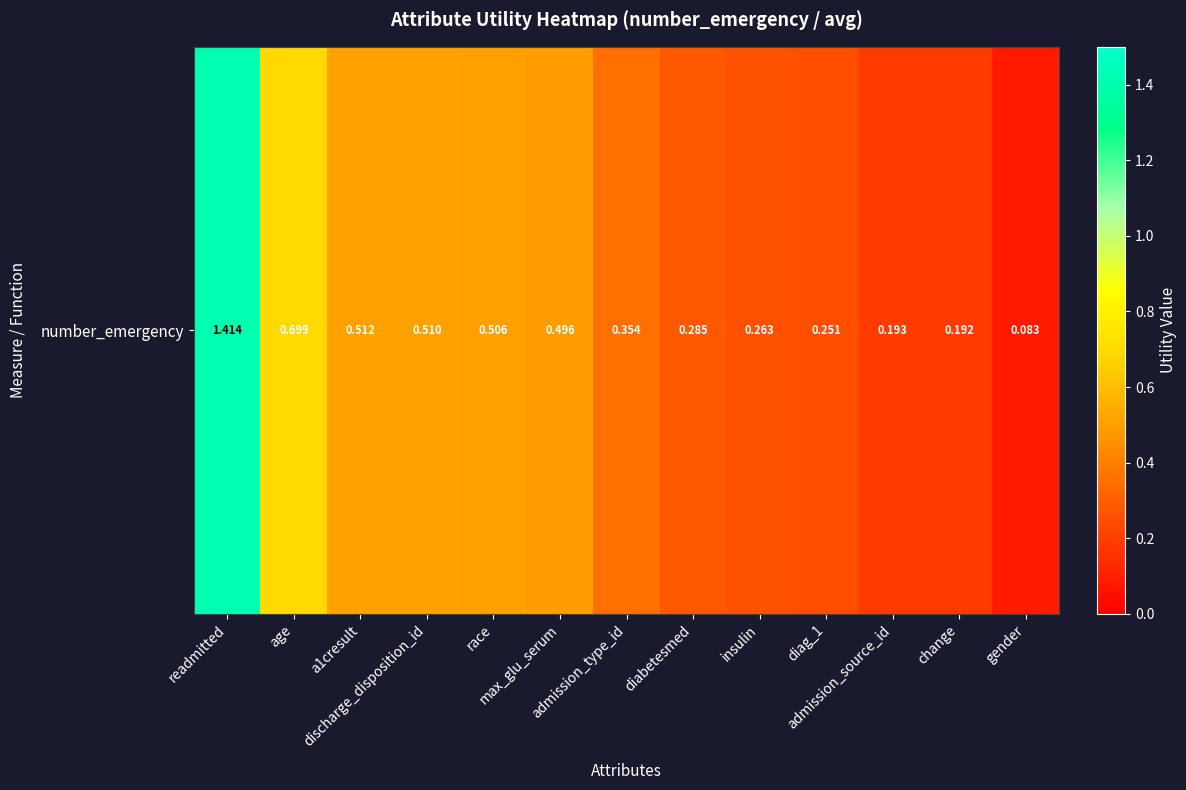

Between change and diag_1, which is larger?

diag_1